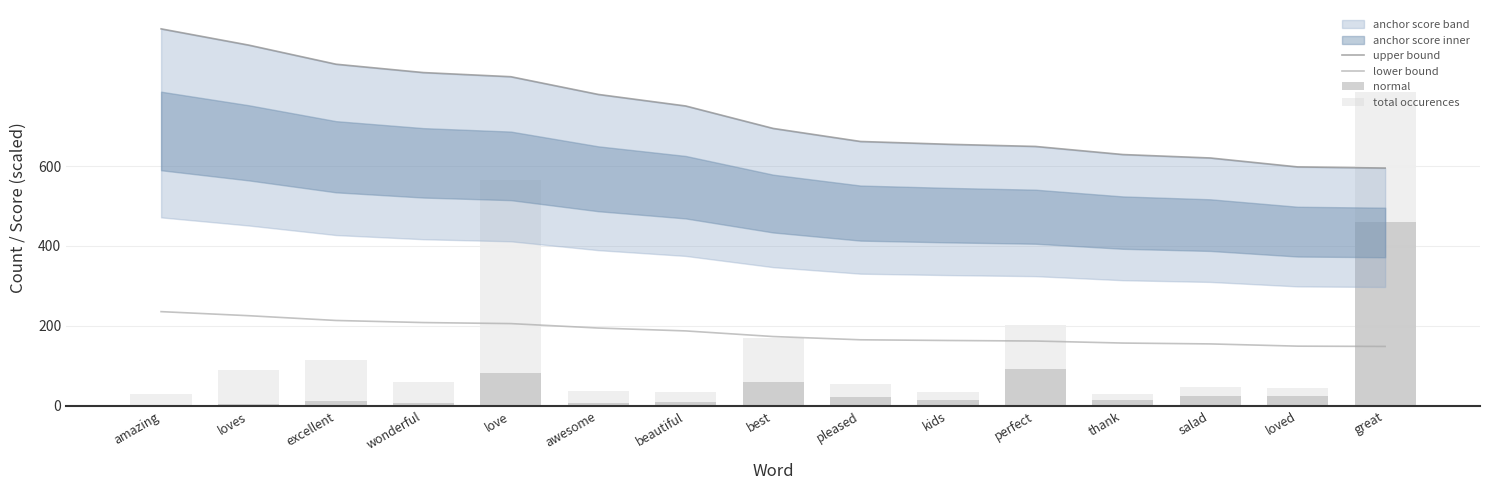

At which label is normal closest to 230?

perfect